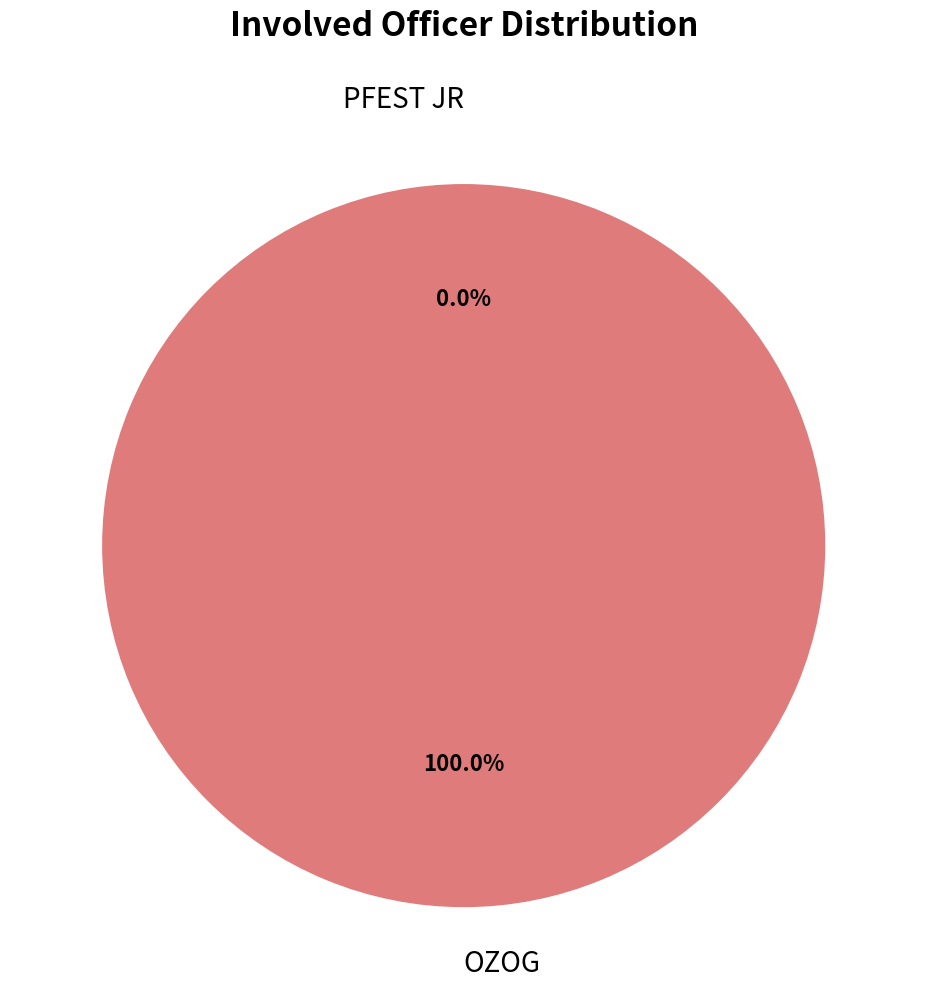

Is it true that OZOG is 100% of the pie?

True